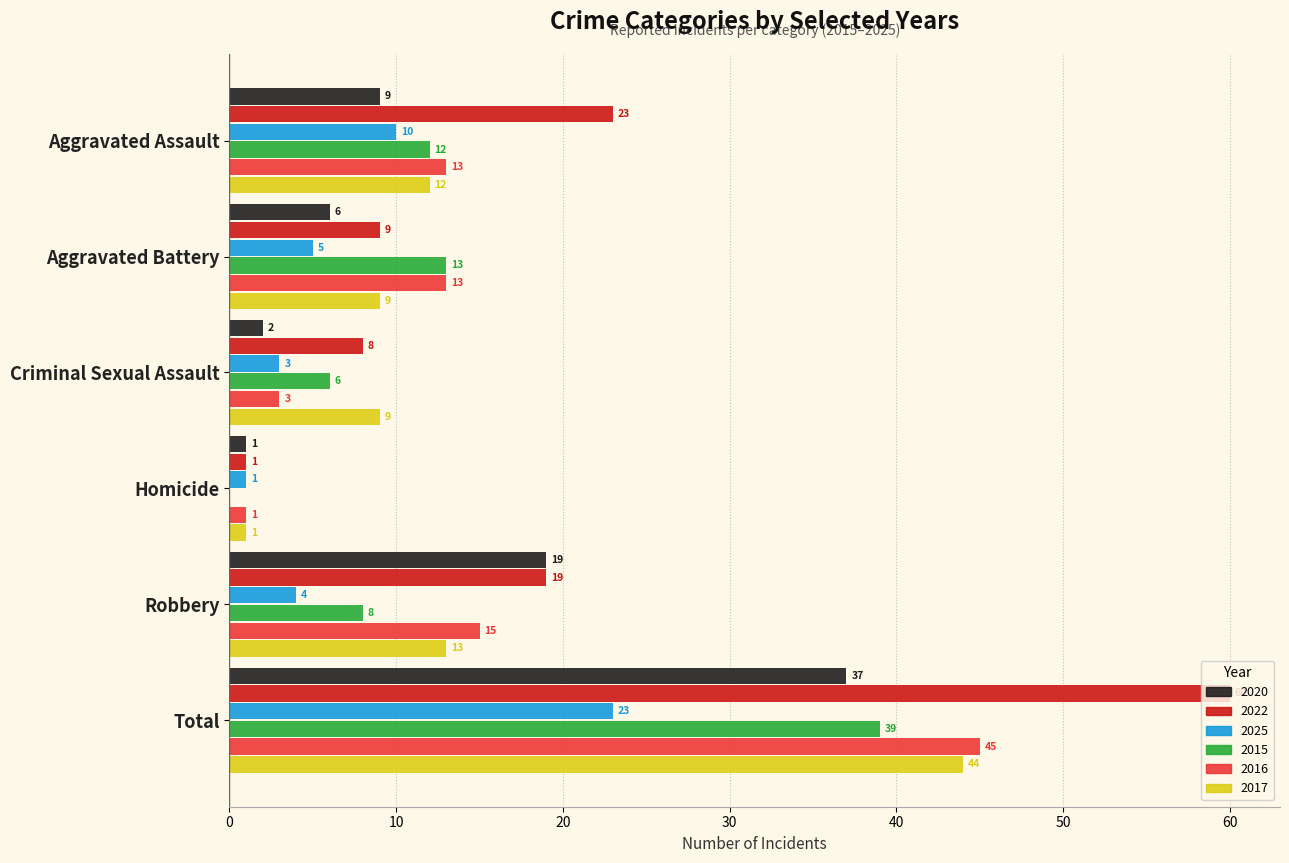

What is the sum of the 2017 values at Criminal Sexual Assault and Robbery?

22